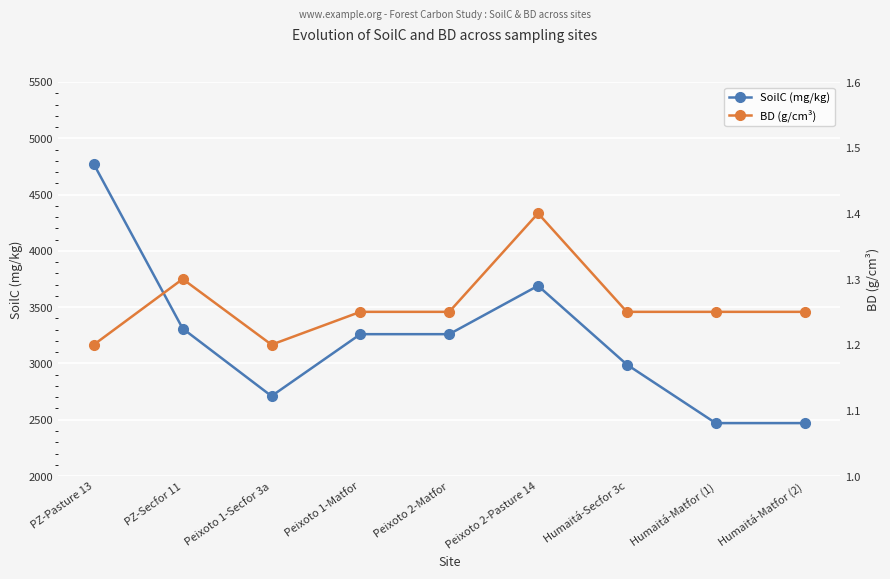

What is the minimum value shown in the chart?

1.2